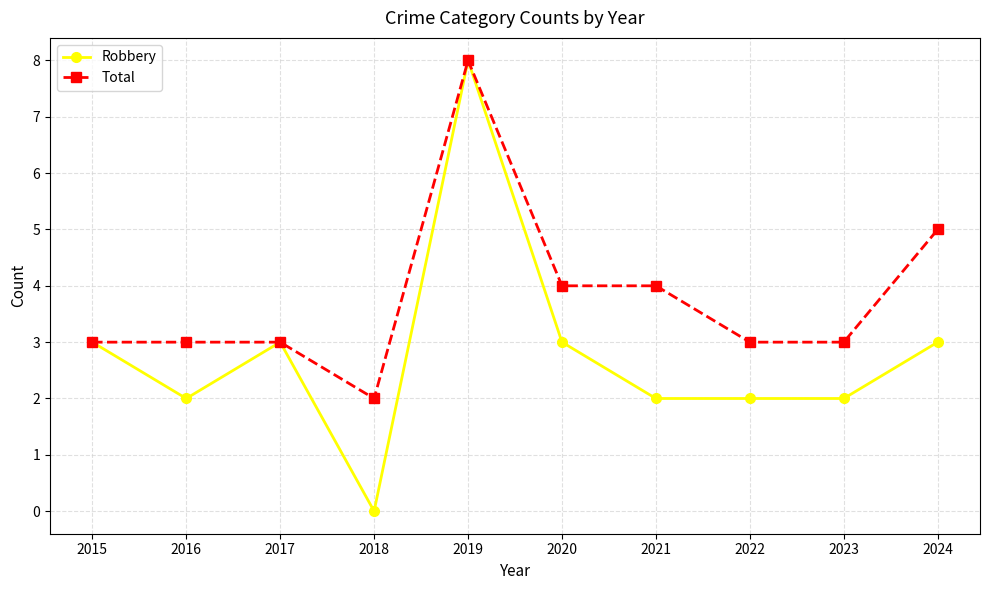

Does the chart display data point markers on the line(s)?

Yes